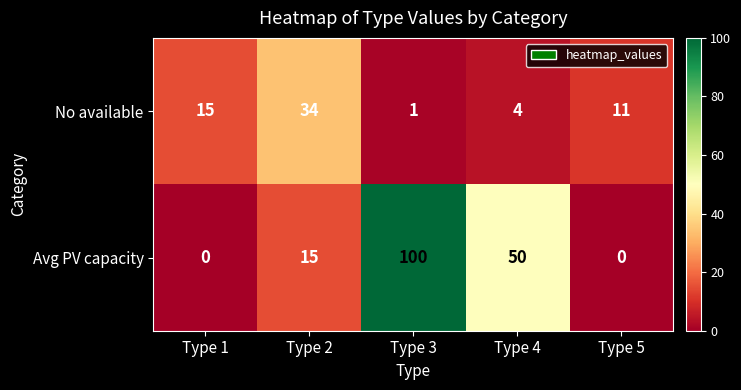

Reading right to left, extract all data points from this chart.

No available: 11	4	1	34	15
Avg PV capacity: 0	50	100	15	0